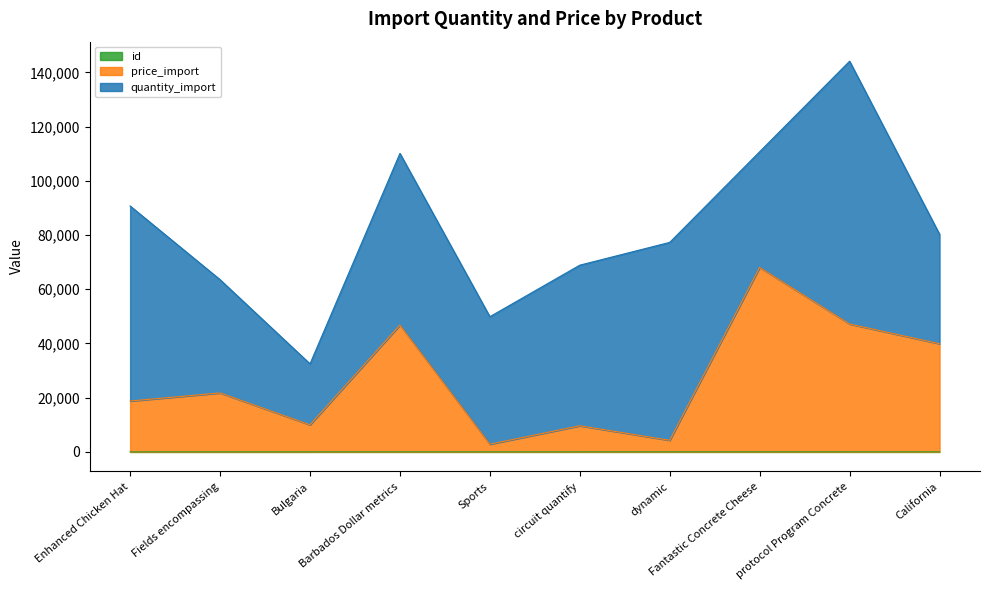

Count the id values in the range 3 to 8.

6